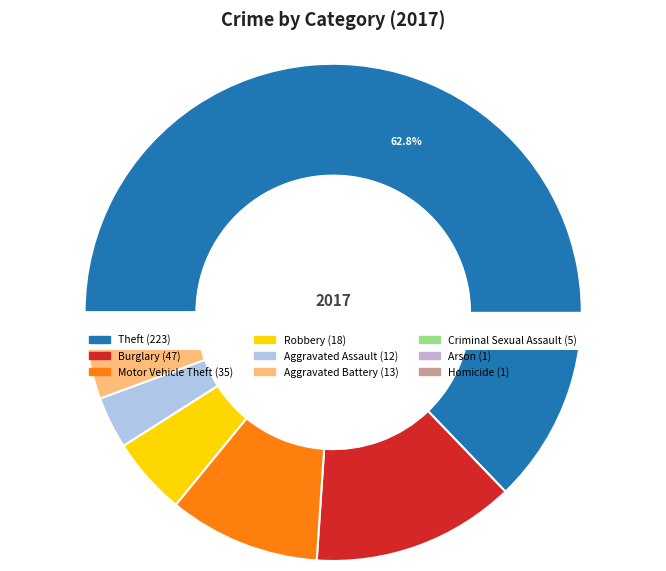

Which slice represents more than half of the pie?

Theft